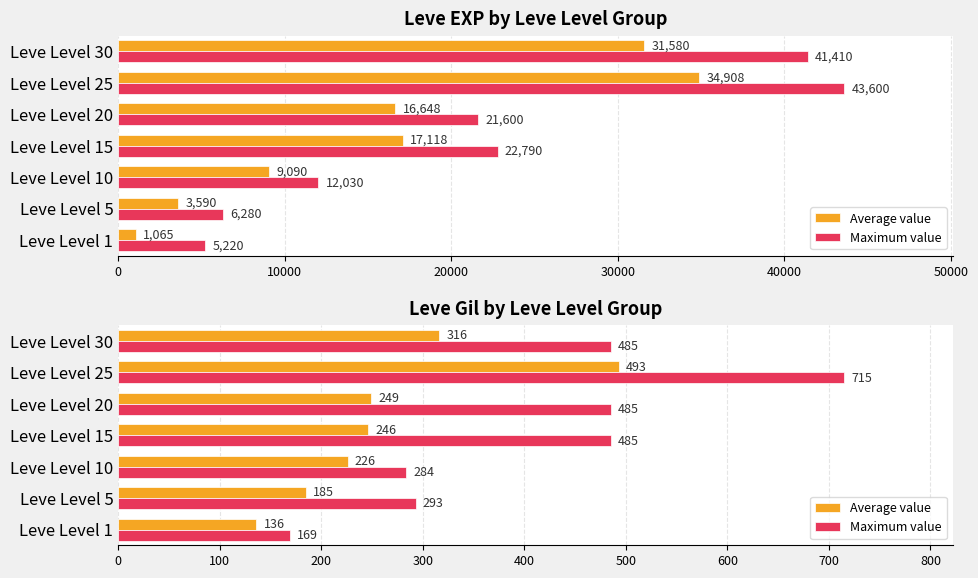

What is the difference between the maximum and minimum values in the Maximum value series?

546